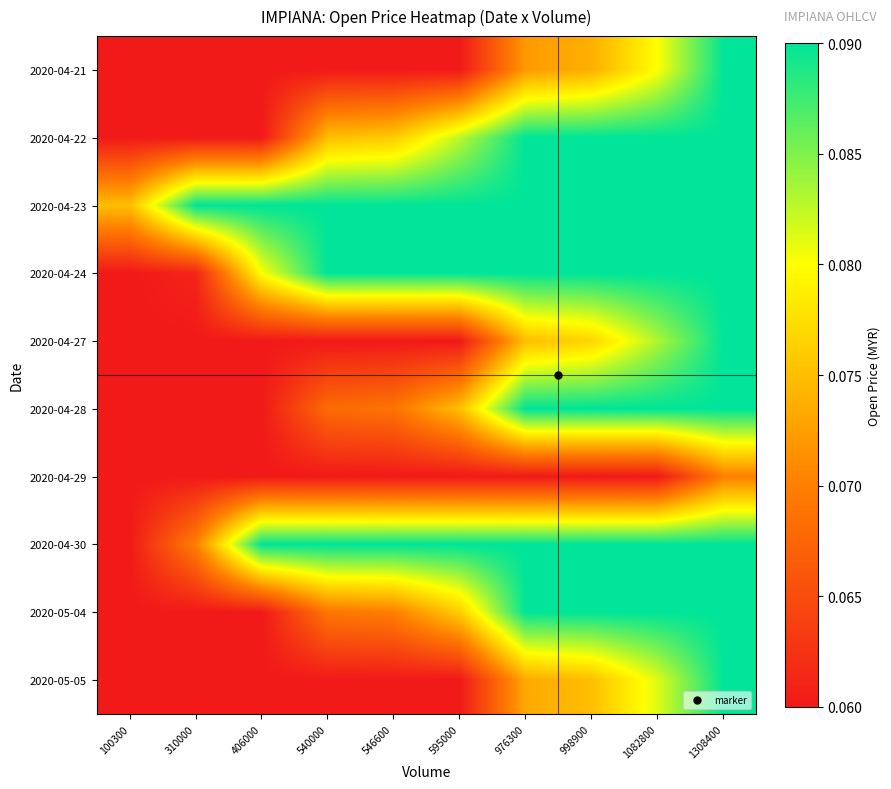

At how many categories does at least one series exceed 0?

10